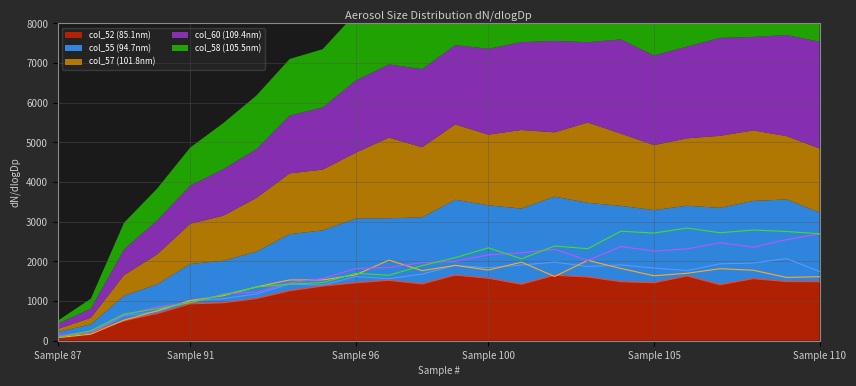

What is the average value of the col_55 (94.7nm) series?

1472.2